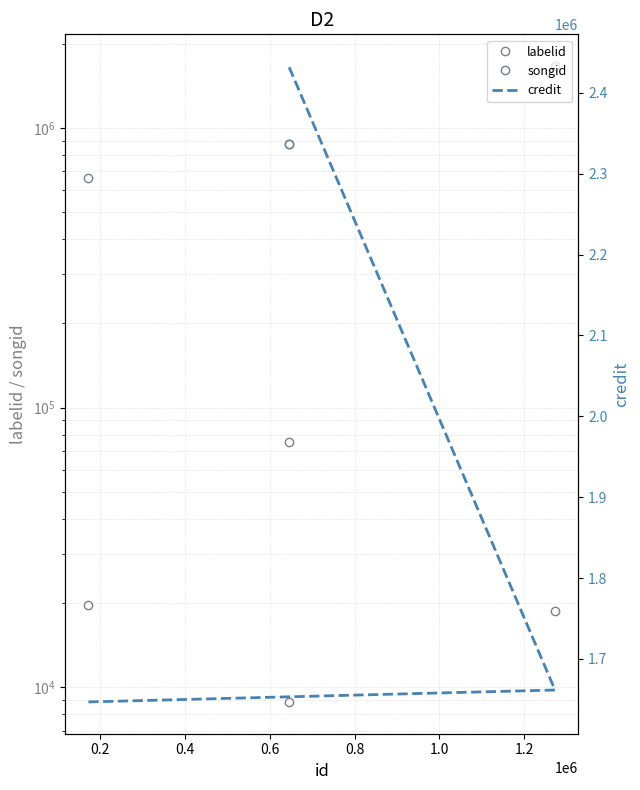

What is the sum of all songid values?

4071865